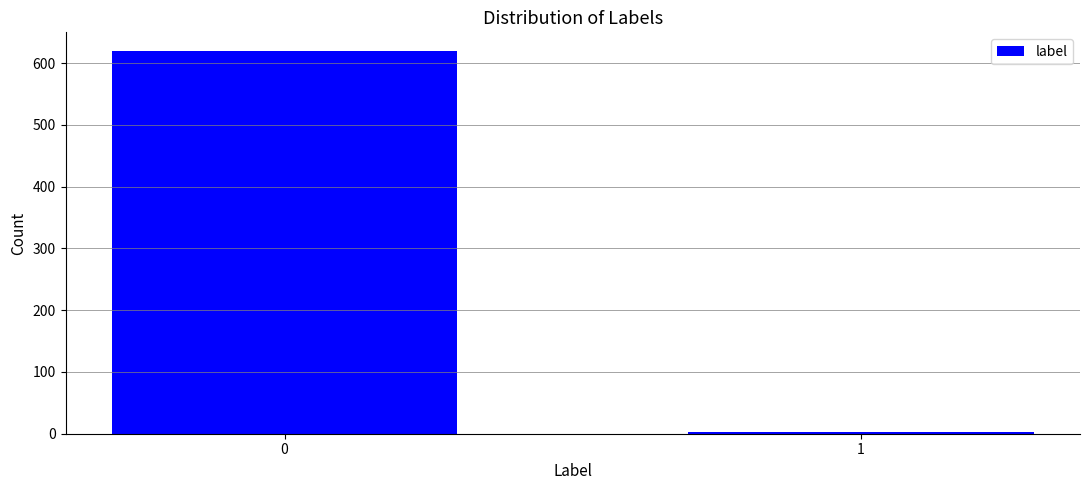

Reading left to right, what are all the values shown in this chart?

619	3